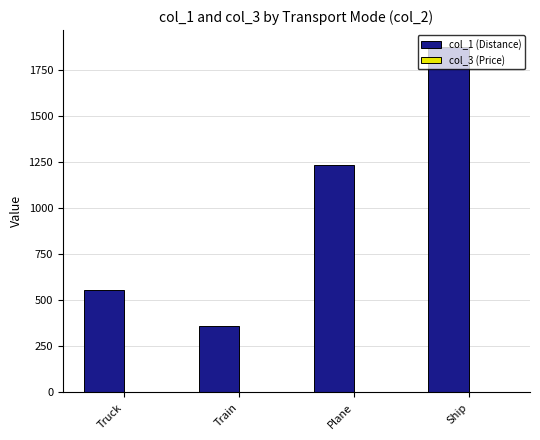

The col_1 (Distance) series shows 937.1 at Truck. True or false?

False